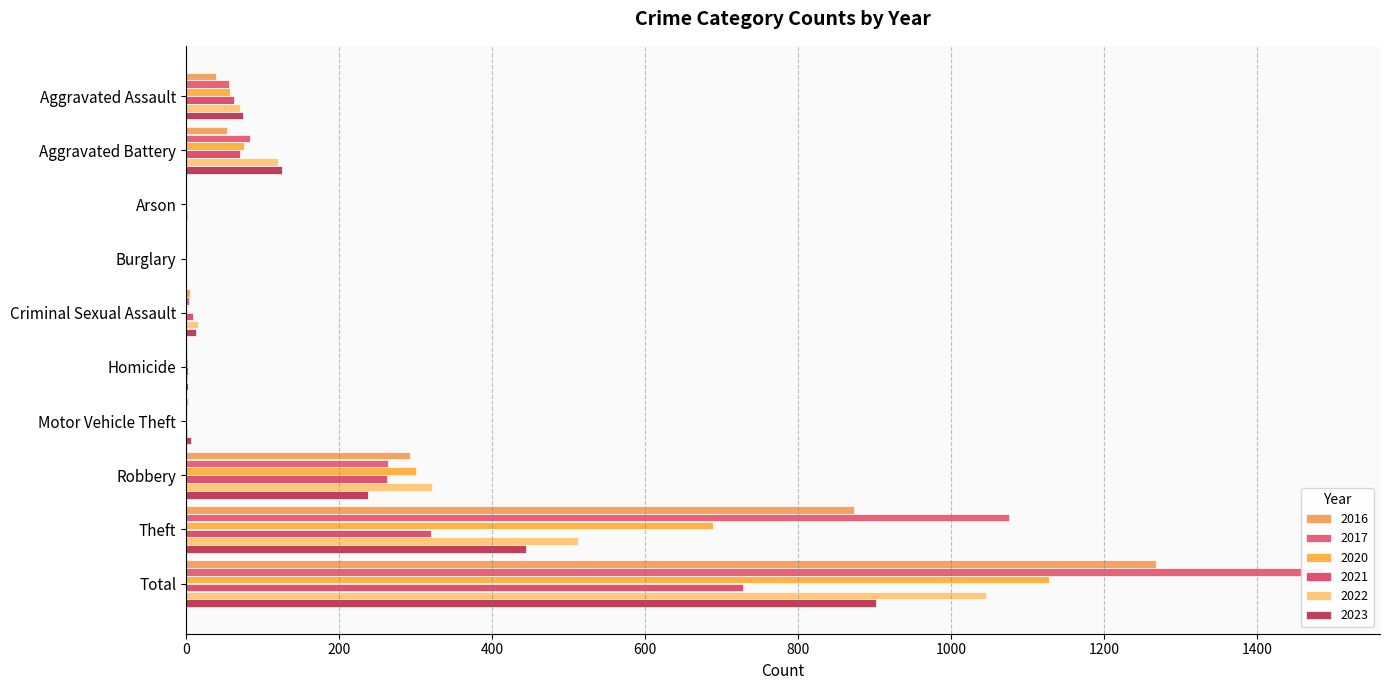

Reading right to left, list all the values displayed in this chart.

2021: 728	320	262	1	2	9	0	1	70	62
2022: 1046	512	321	2	3	15	0	3	120	70
2017: 1486	1075	264	1	1	4	1	0	84	56
2020: 1128	689	300	1	2	1	0	1	76	58
2016: 1267	873	293	2	1	5	0	0	54	39
2023: 902	444	238	6	2	13	0	0	125	74